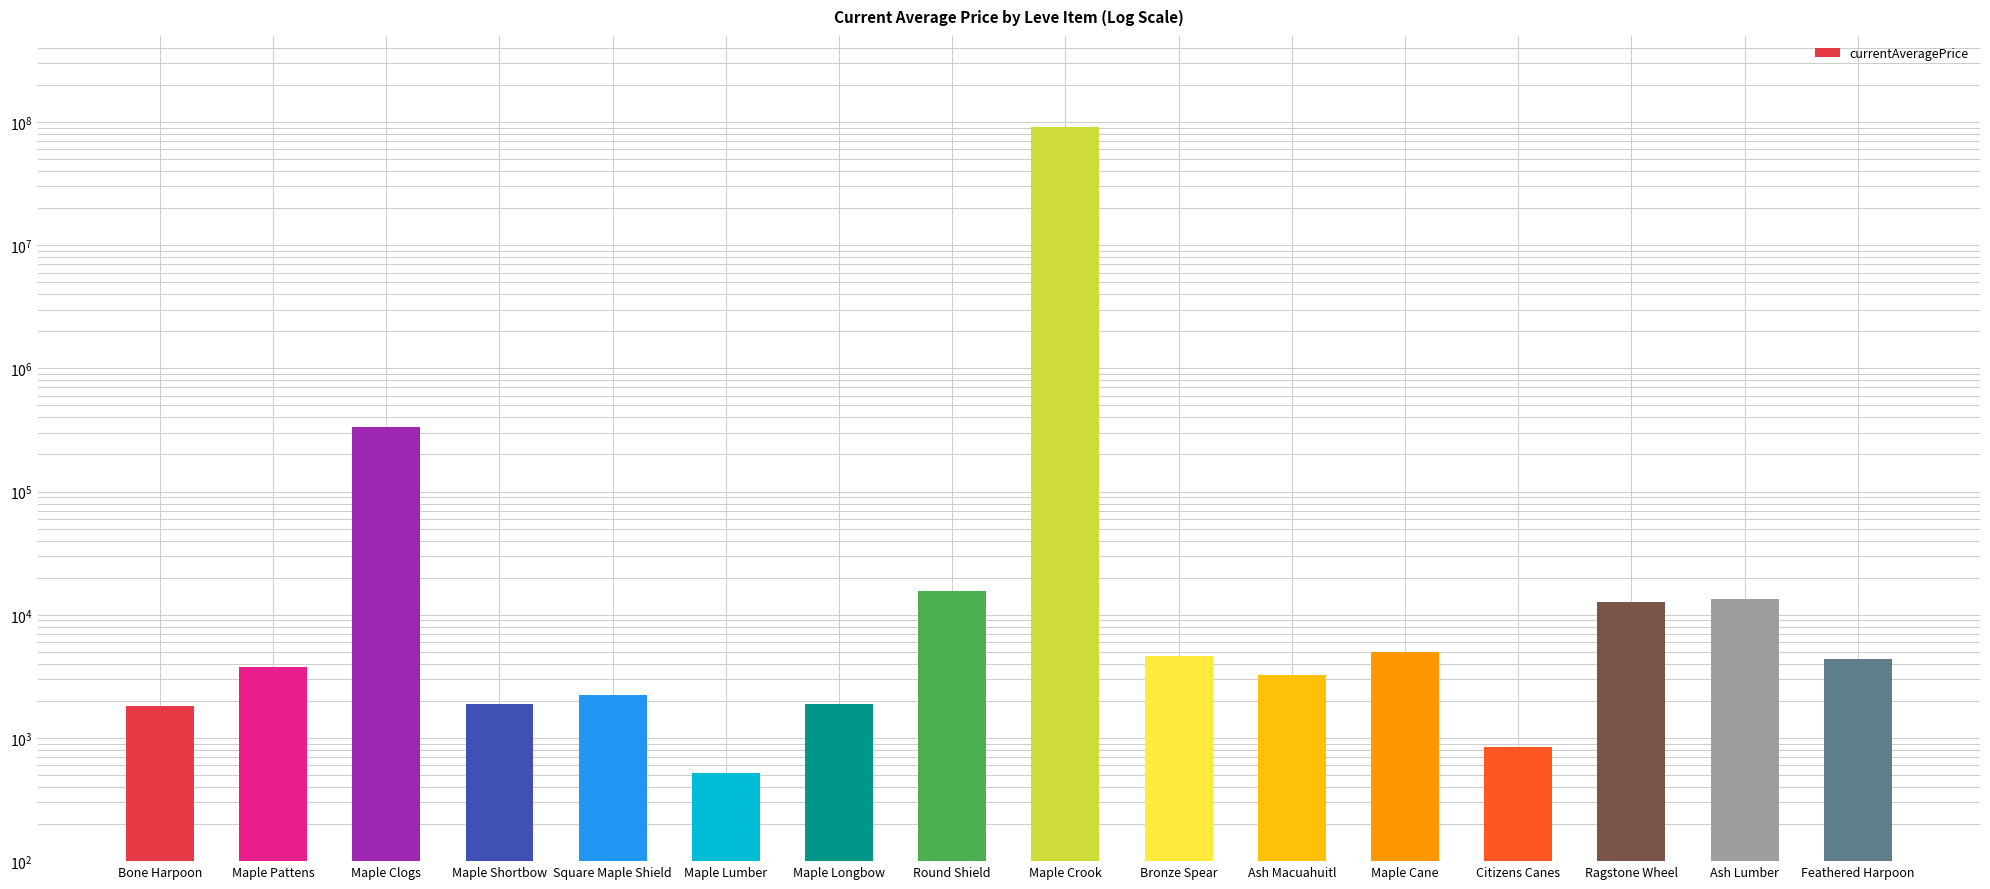

What is the minimum value shown in the chart?

516.2